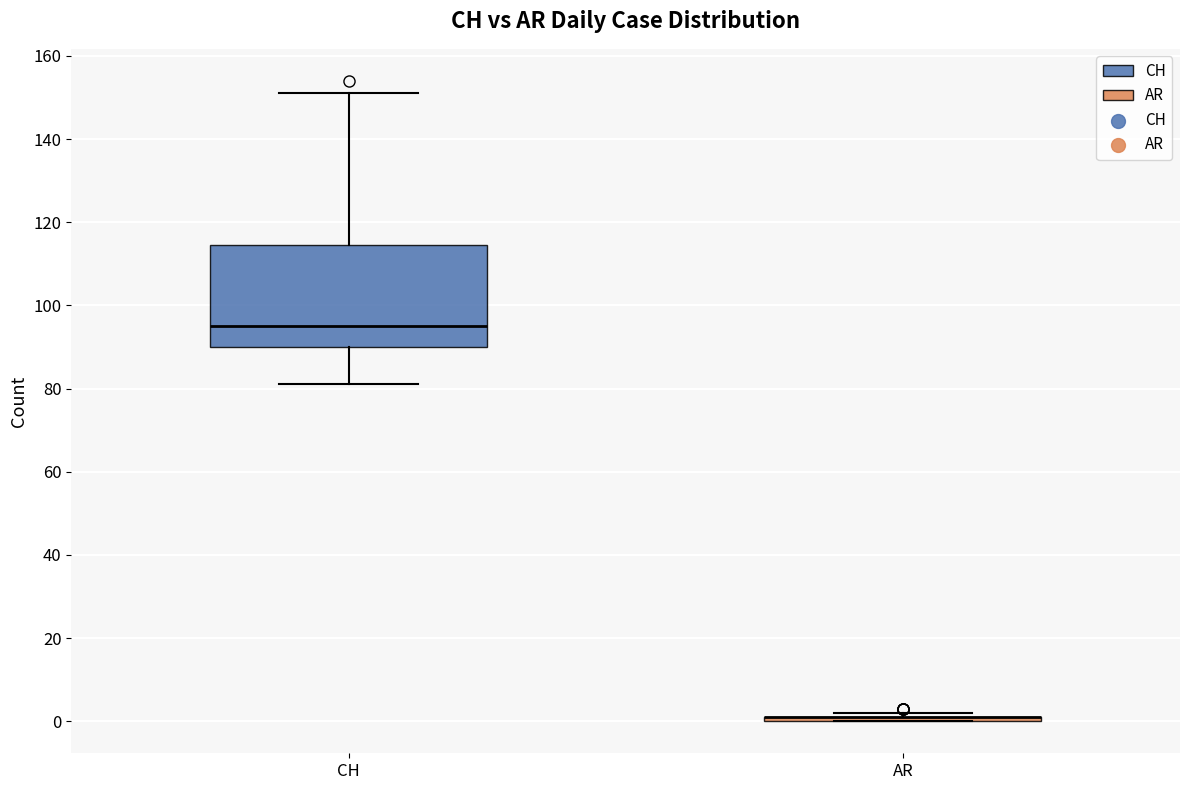

Where does the lower whisker of the box for CH end on the y-axis? The values are not printed on the chart, so give them approximately, as read against the axis.

82